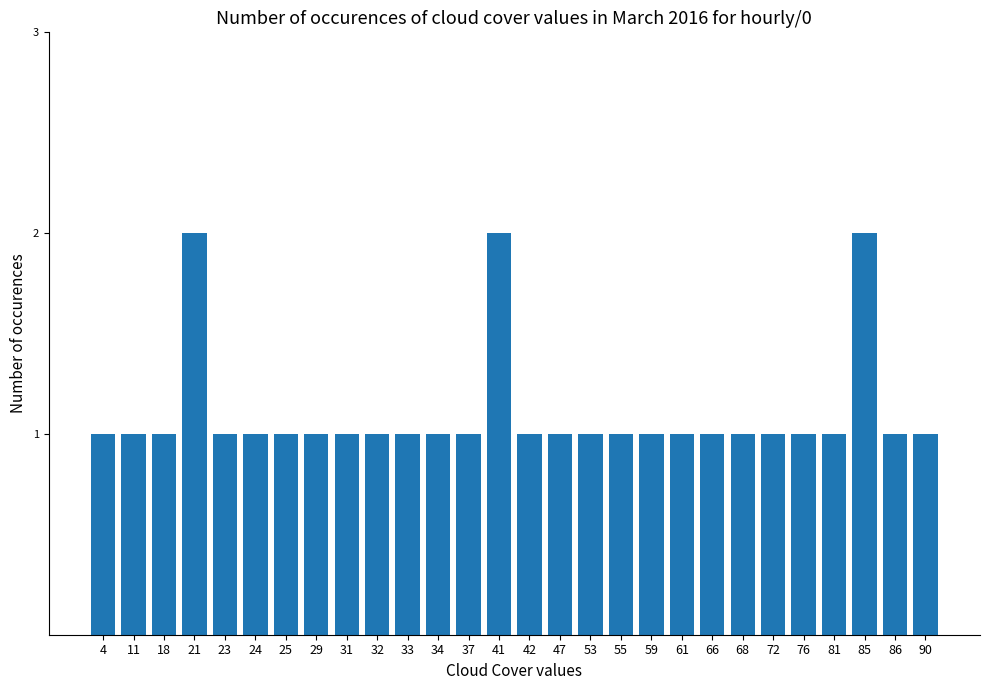

What is the change in value from 24 to 41?

+1